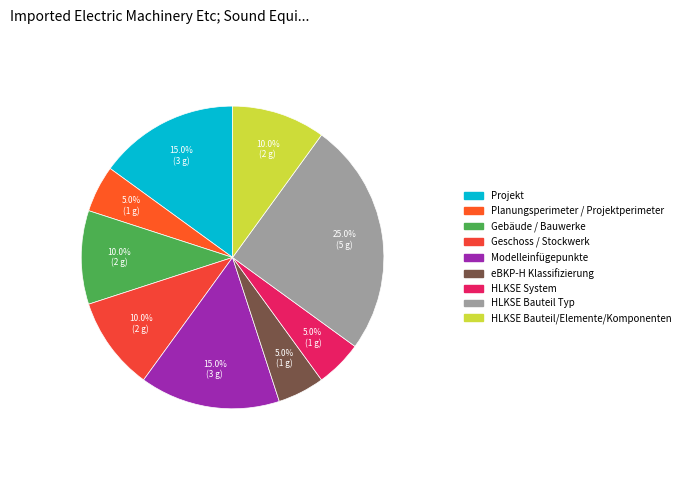

Is there any slice that represents more than half of the pie?

No